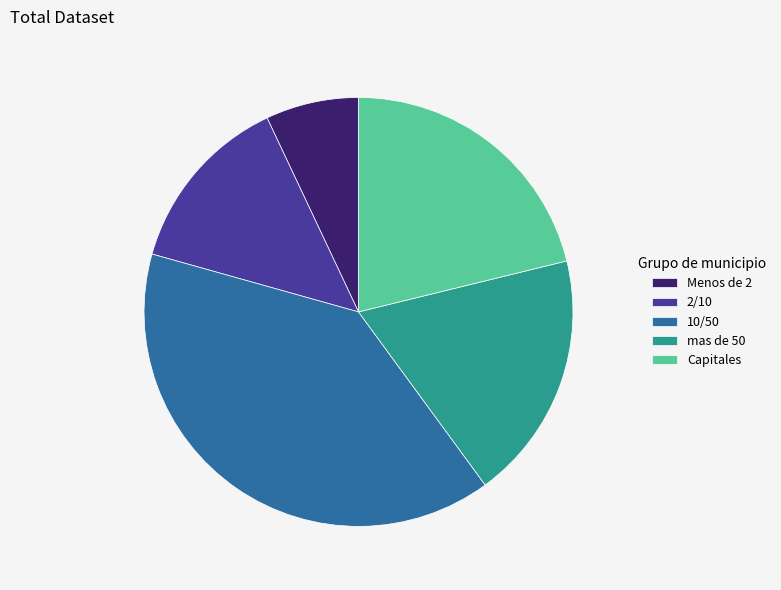

Count the number of slices in the pie.

5